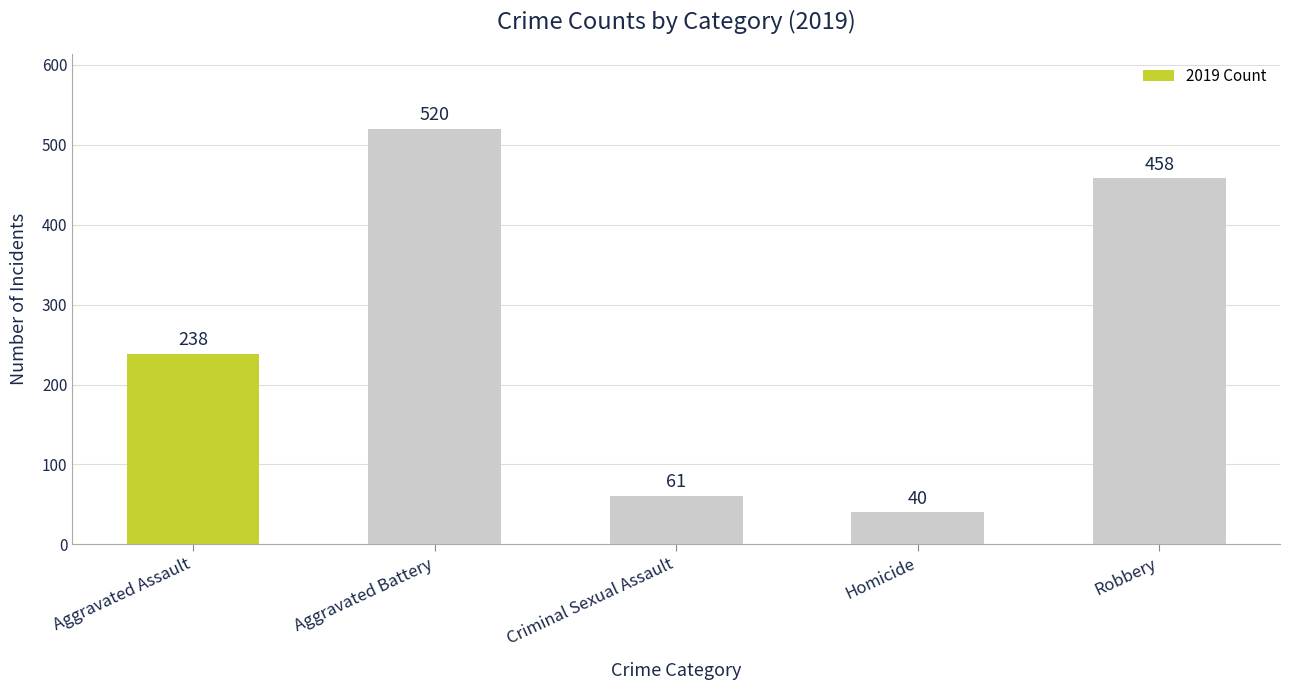

The value at Aggravated Assault is 238. True or false?

True